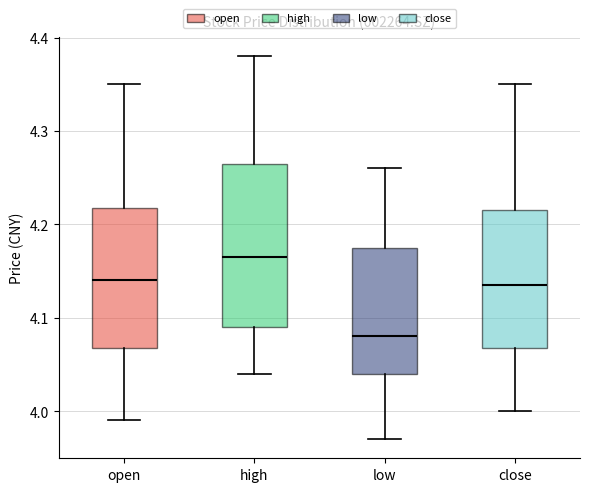

Where does the upper whisker of the box for open end on the y-axis? The values are not printed on the chart, so give them approximately, as read against the axis.

4.35